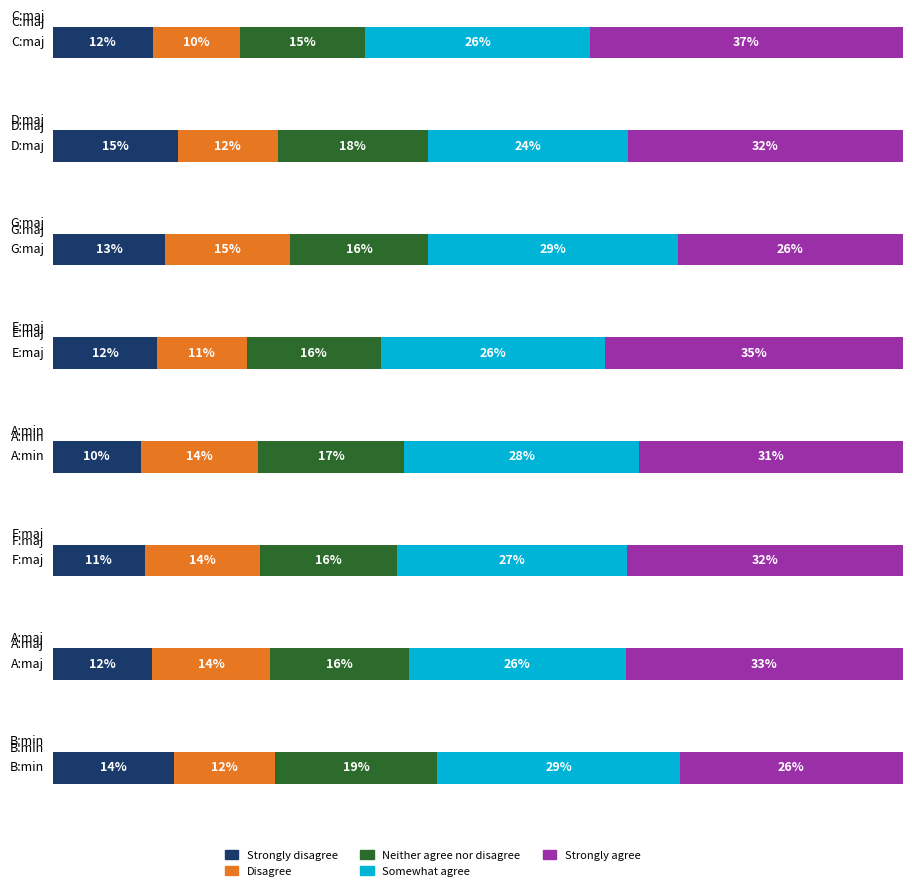

At which category is the sum across all series the highest?

C:maj